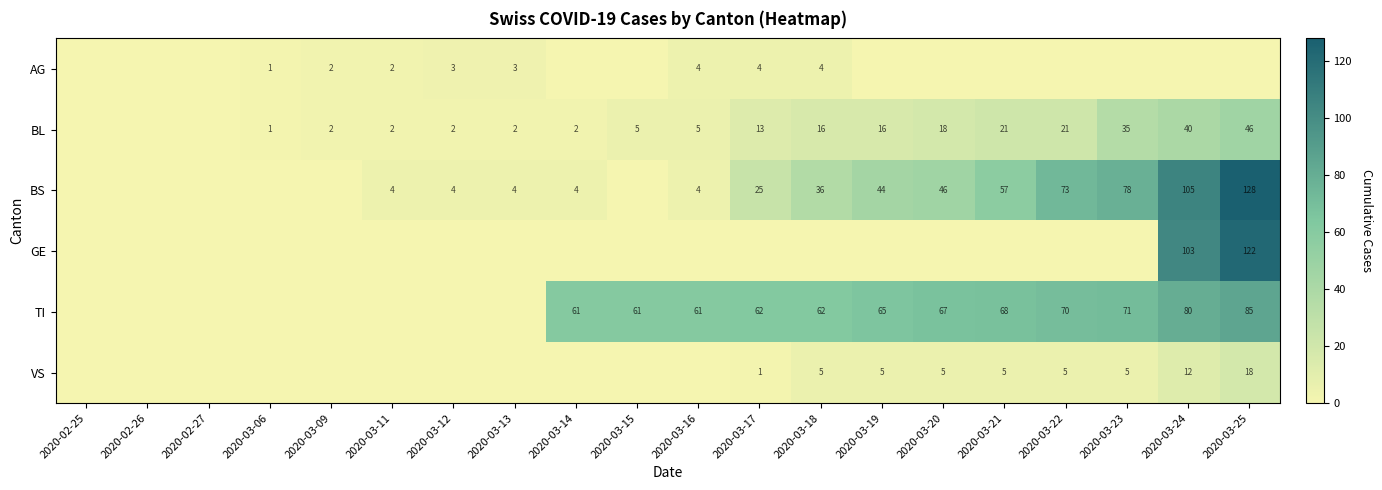

Is it true that BL equals 3 at 2020-03-11?

False